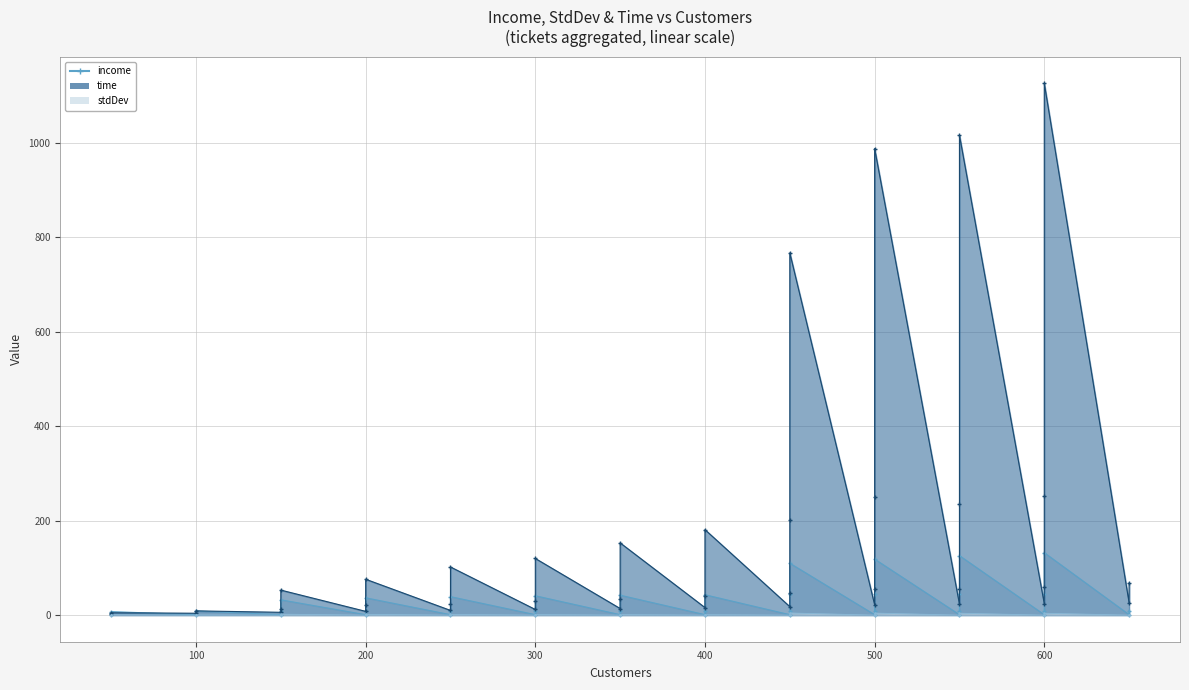

Which series has the largest range (max minus min)?

time